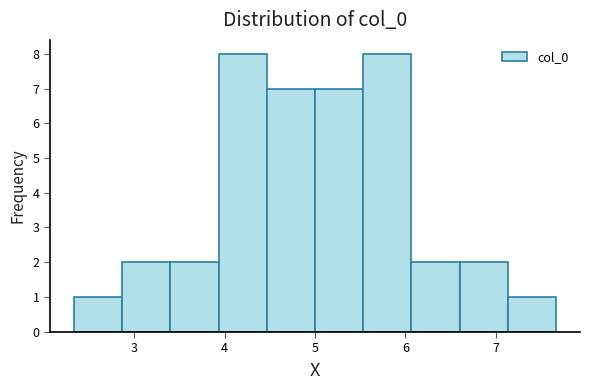

Reading left to right, transcribe this chart: for each bar, give the range it covers on the x-axis and its height. Neither the bar edges nor the heights are printed on the chart, so give them approximately, as read against the axes.

2.3 to 2.9: 1
2.9 to 3.4: 2
3.4 to 3.9: 2
3.9 to 4.5: 8
4.5 to 5.0: 7
5.0 to 5.5: 7
5.5 to 6.1: 8
6.1 to 6.6: 2
6.6 to 7.1: 2
7.1 to 7.7: 1